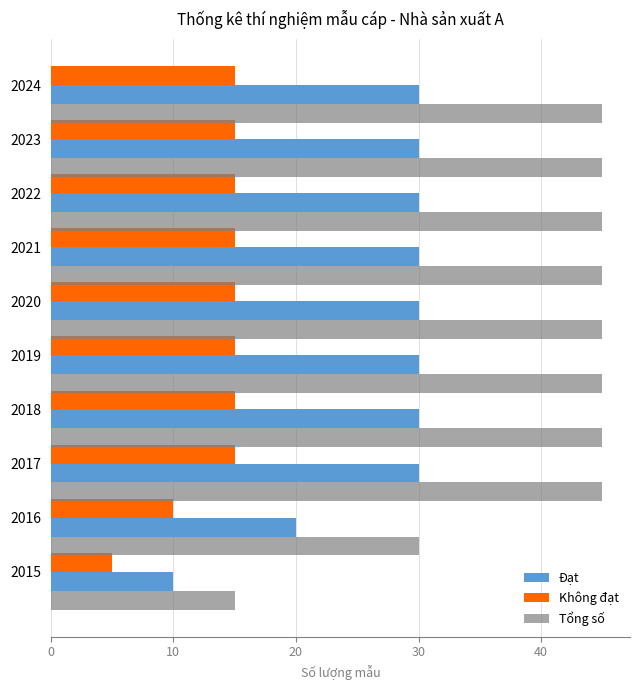

What is the difference between the maximum and minimum values in the Không đạt series?

10